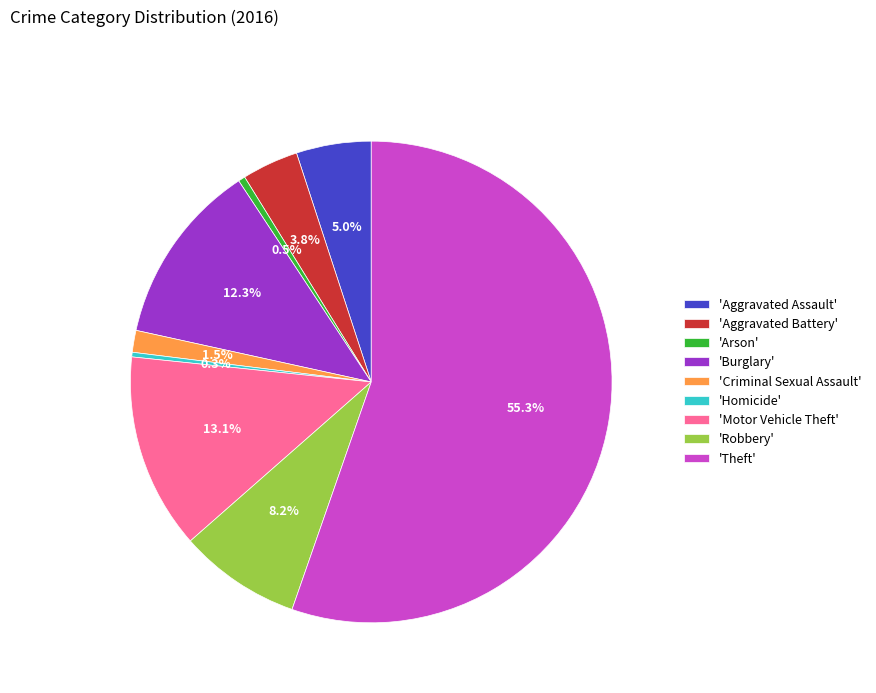

What portion of the pie excludes 'Arson'?

99.5%